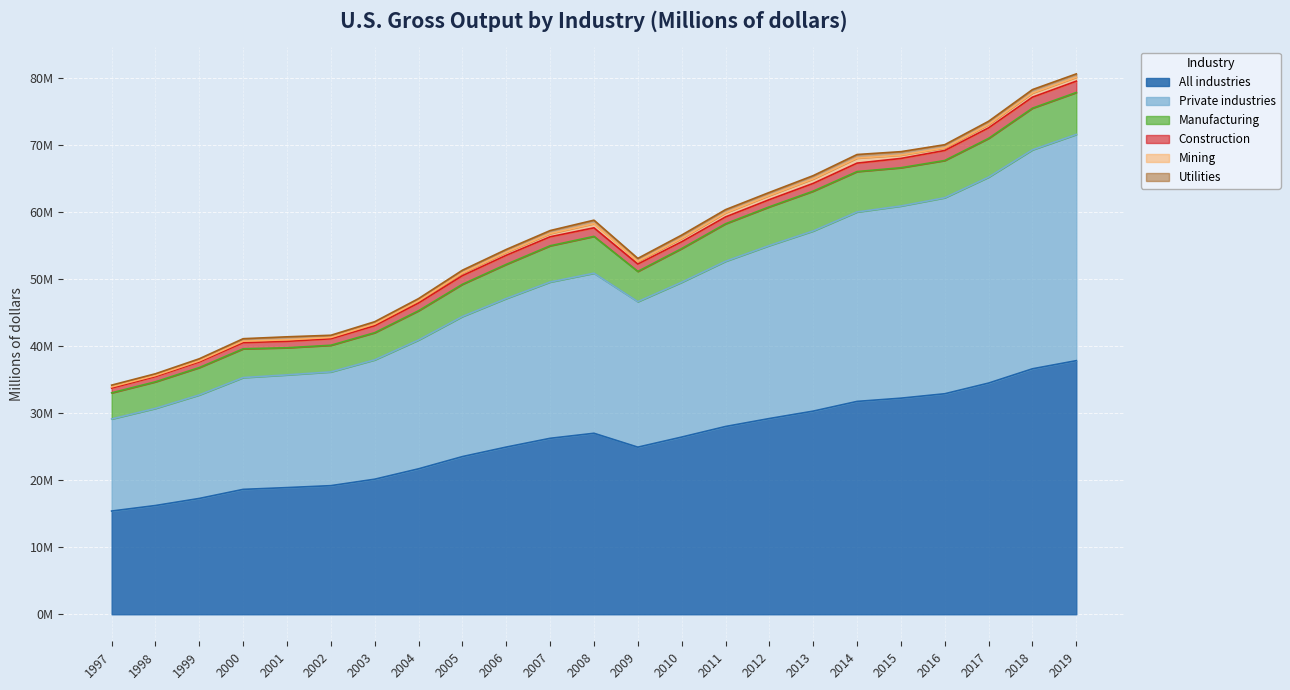

Between 2008 and 2009, which series saw the biggest shift?

Private industries